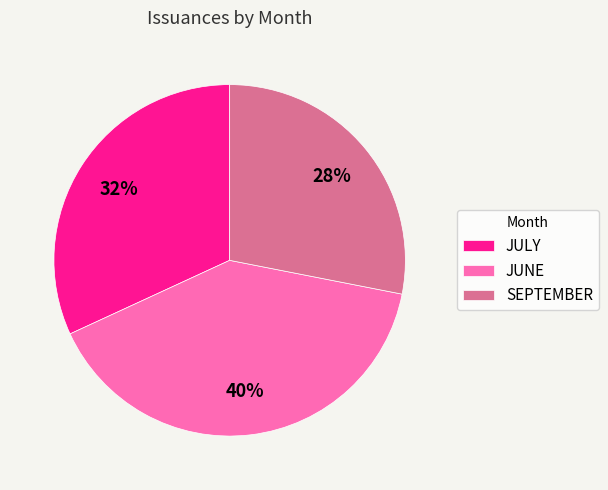

Which has a higher value, SEPTEMBER or JUNE?

JUNE